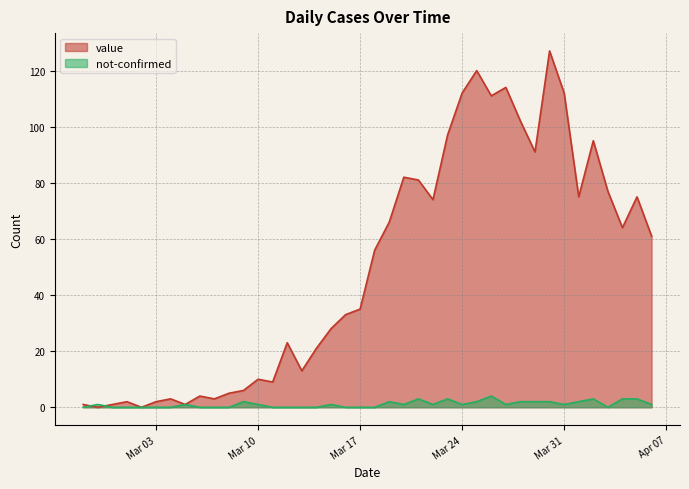

How many interior local peaks does the value series have?

11